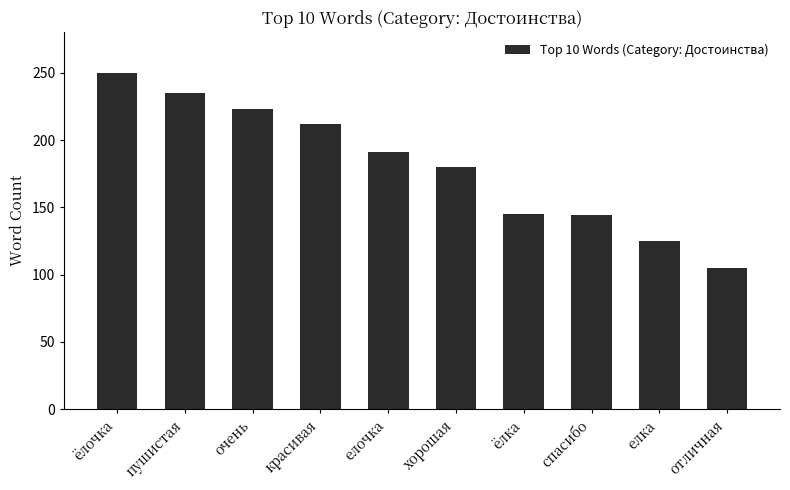

The value at ёлочка is 250. True or false?

True